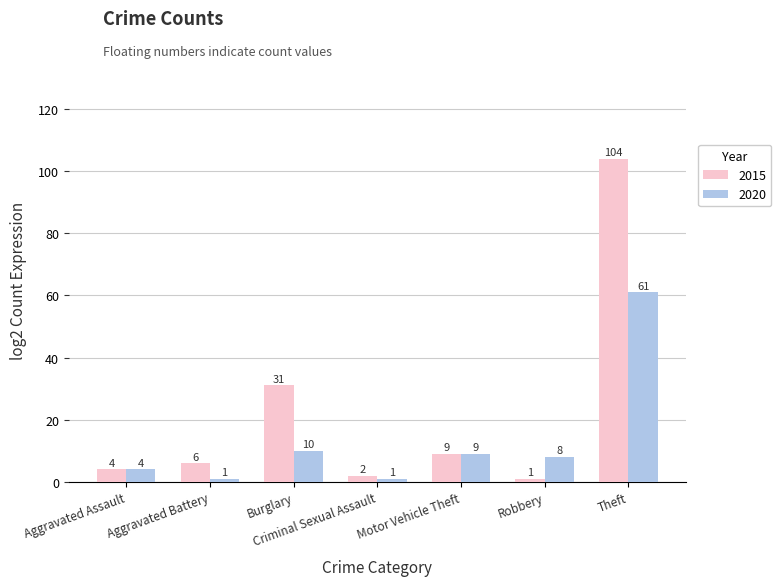

Are the bars grouped side by side (vs. stacked)?

Yes